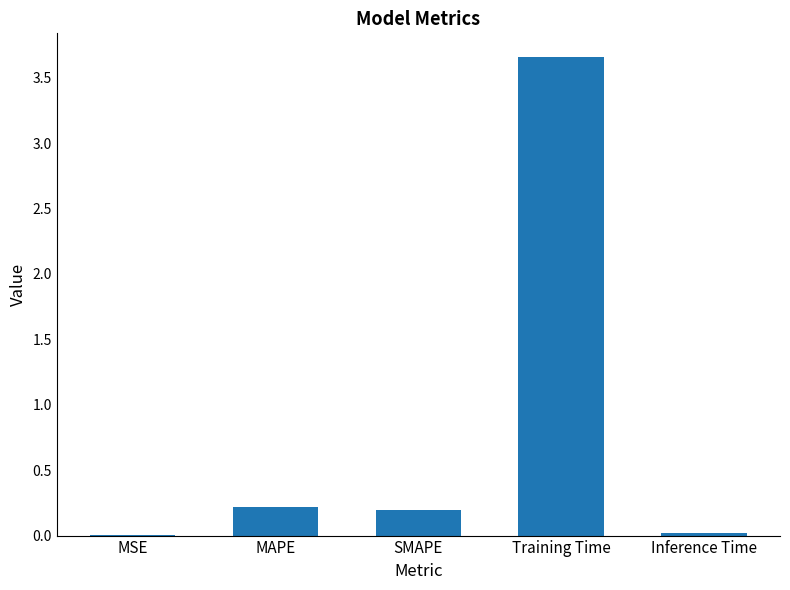

What is the sum of the values at Training Time and MAPE?

3.9